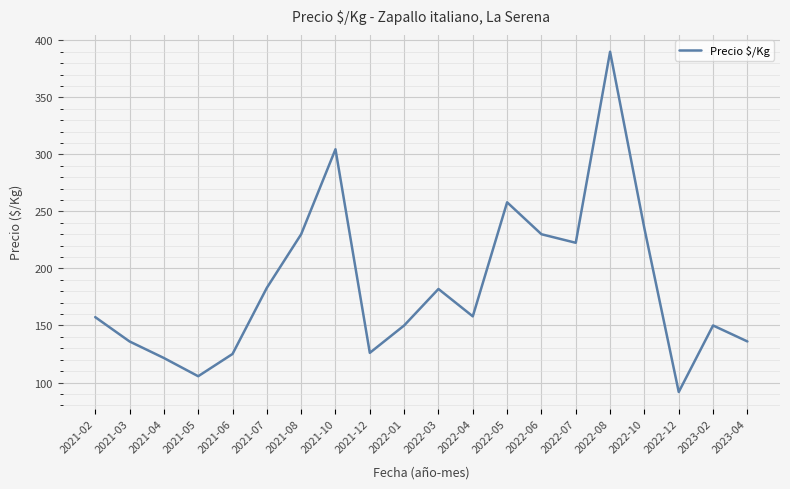

Is it true that the value at 2022-08 is 390.0?

True